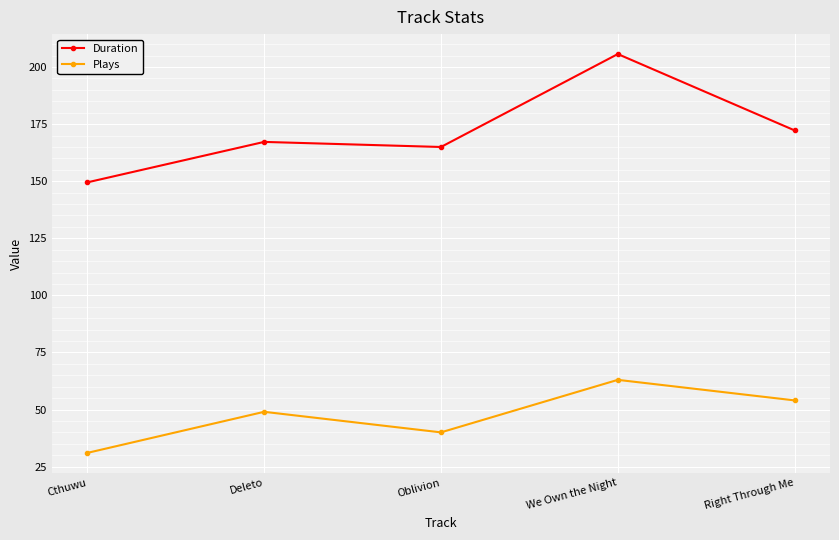

Is the value of Plays at Oblivion greater than the value of Duration at Deleto?

No